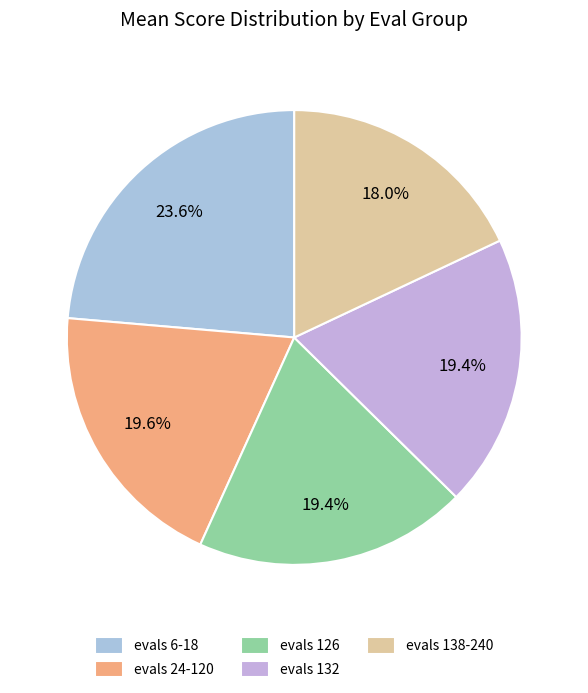

What is the change in value from evals 6-18 to evals 138-240?

-0.7